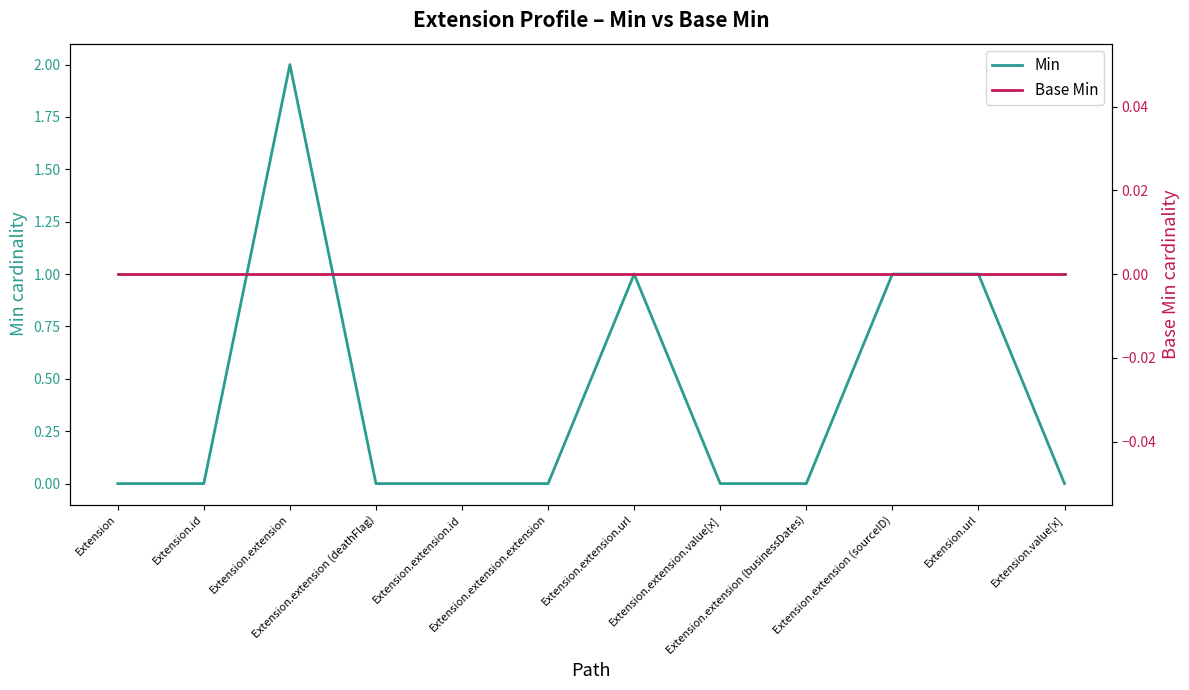

How many categories are shown in the chart?

12